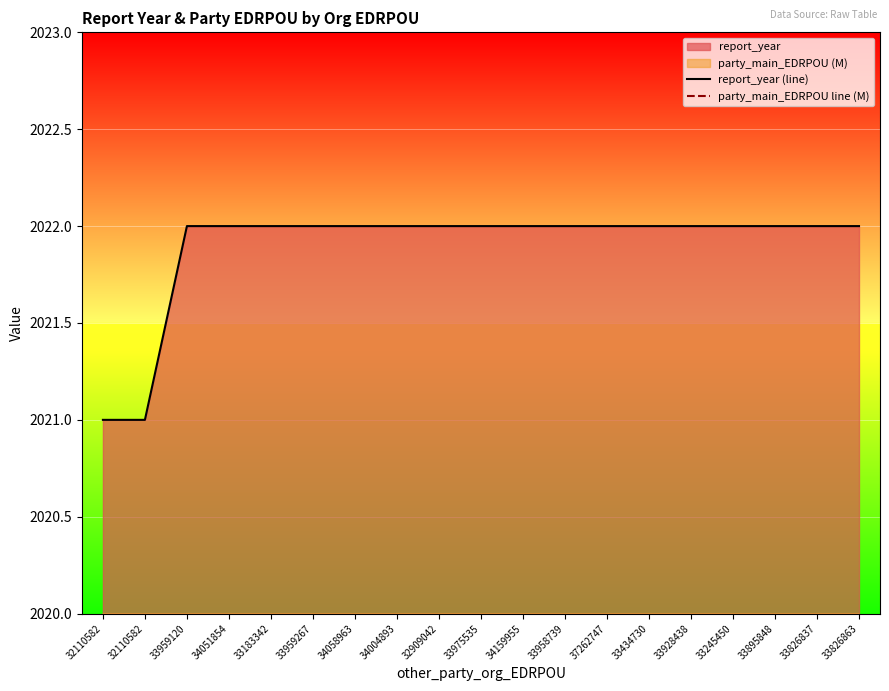

Between 33958739 and 32110582, which is larger?

33958739